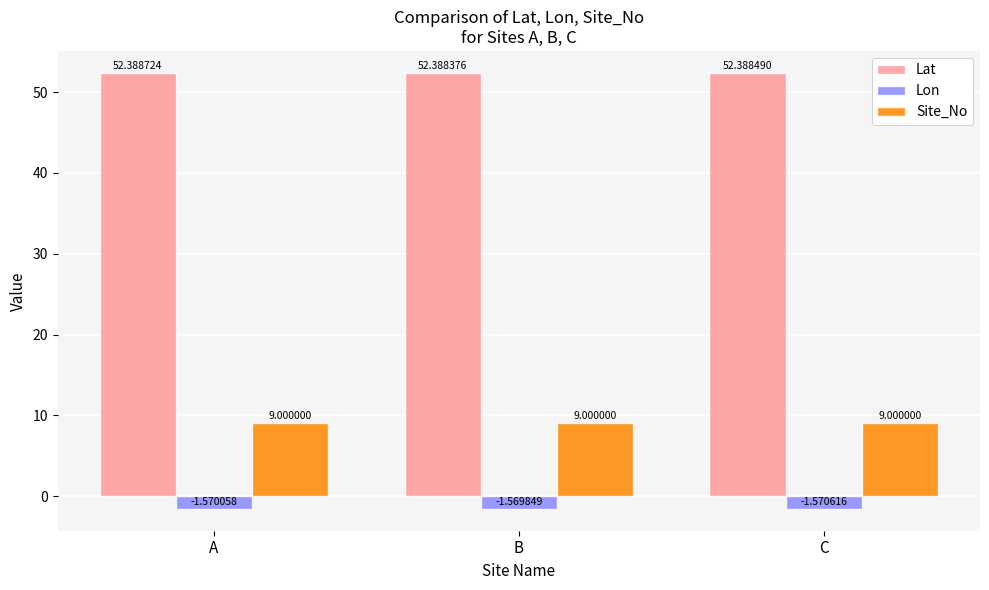

Count the number of categories in the chart.

3